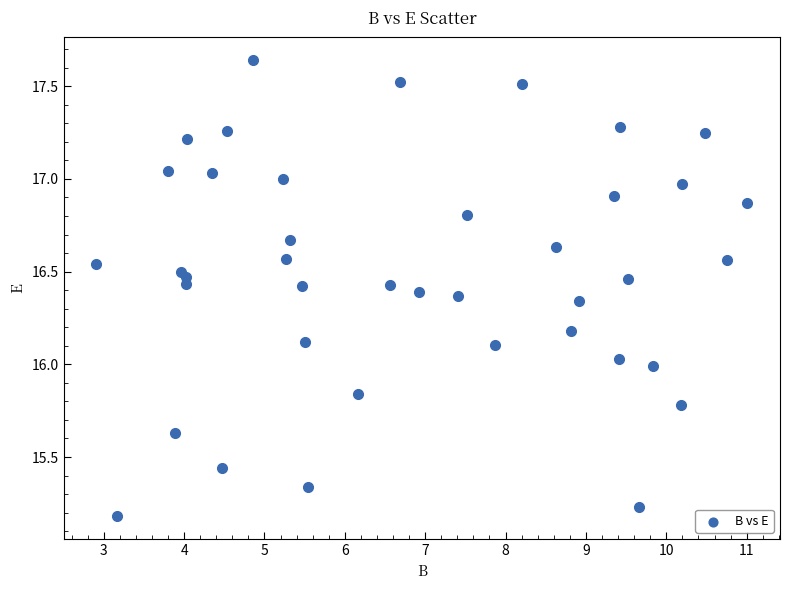

What is the range of Y values (max minus min)?

2.5